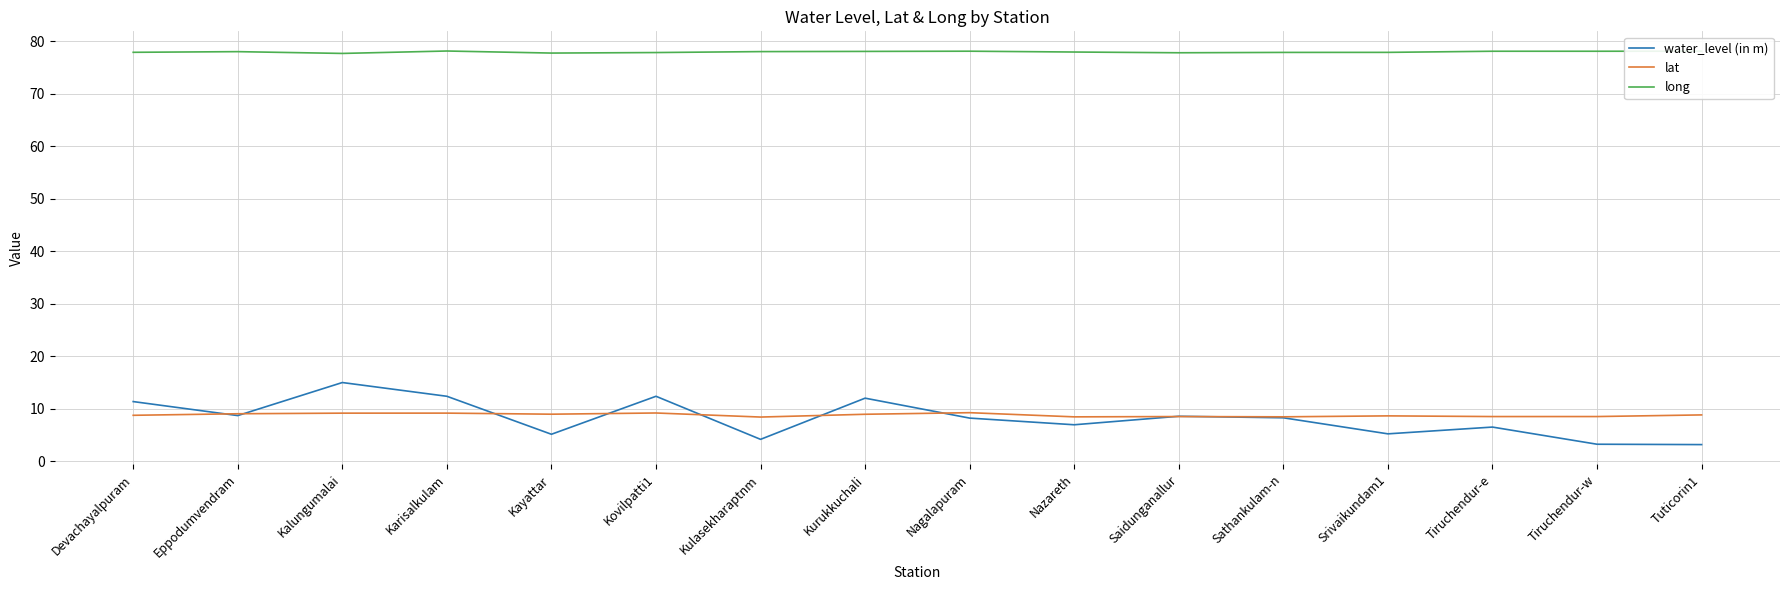

Which series has the widest spread of values?

water_level (in m)